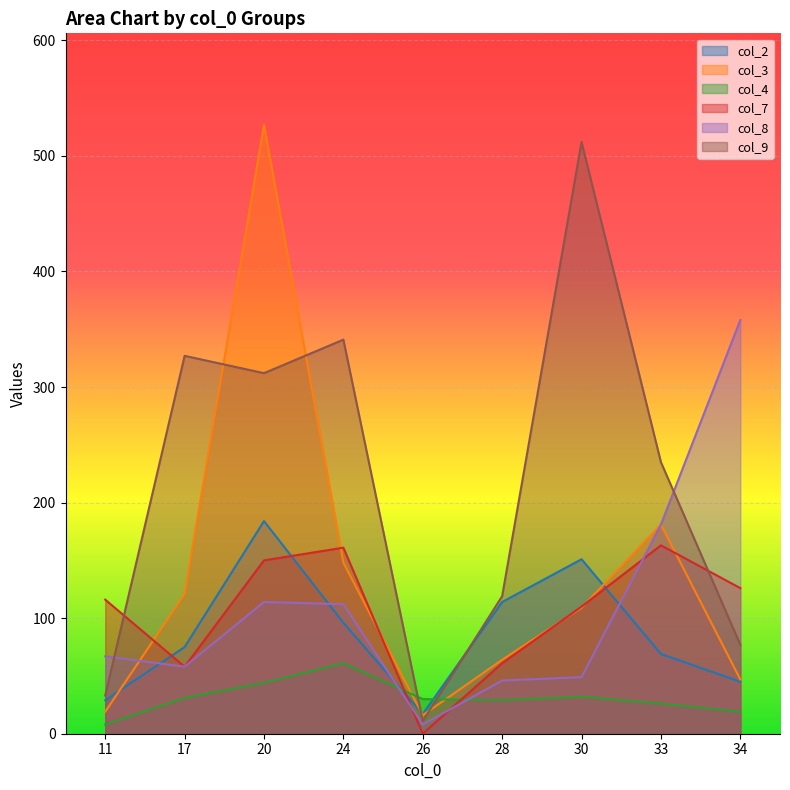

How many lines are shown in the chart?

6